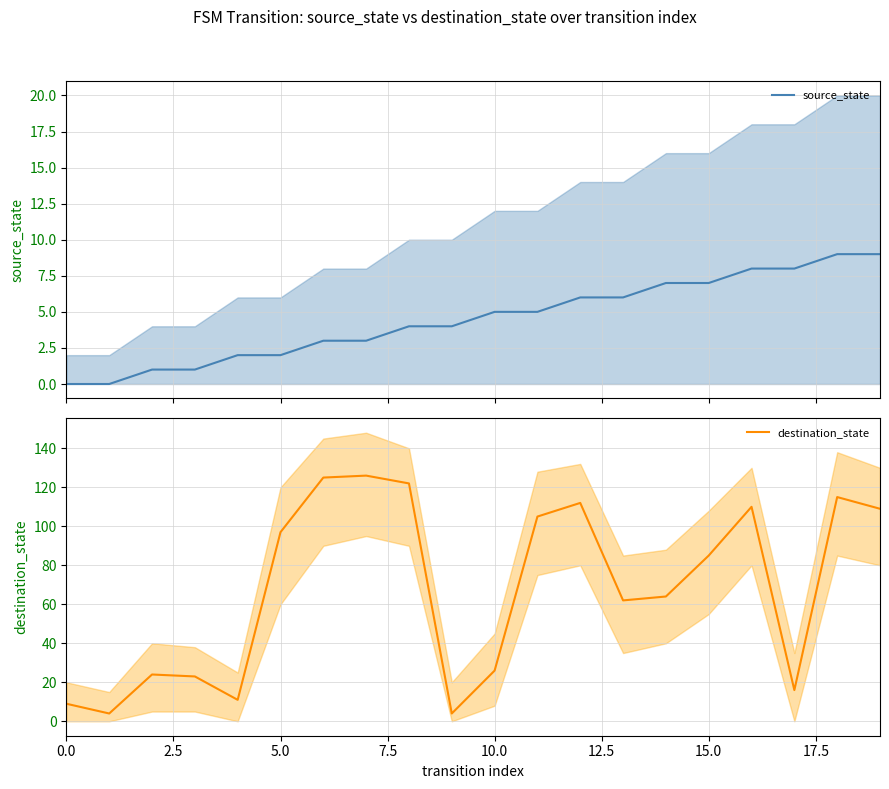

What is the value of the source_state point at the 13th from the left?

6